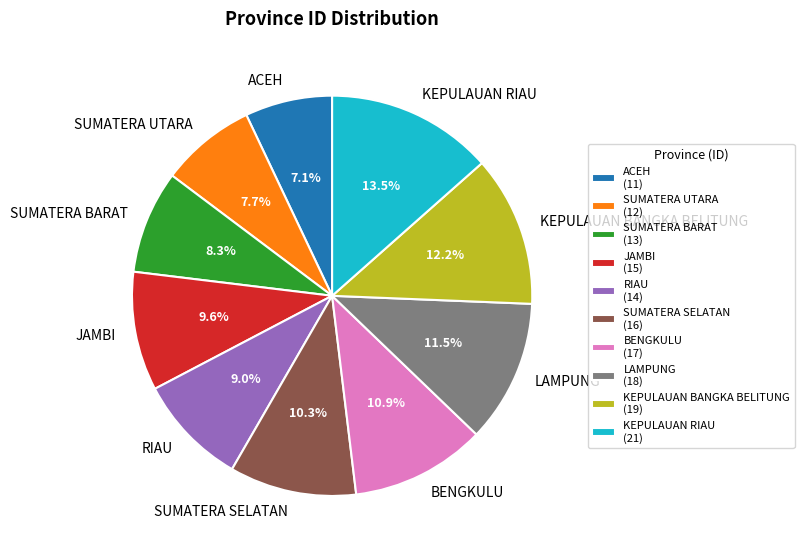

What portion of the pie excludes LAMPUNG?

88.5%